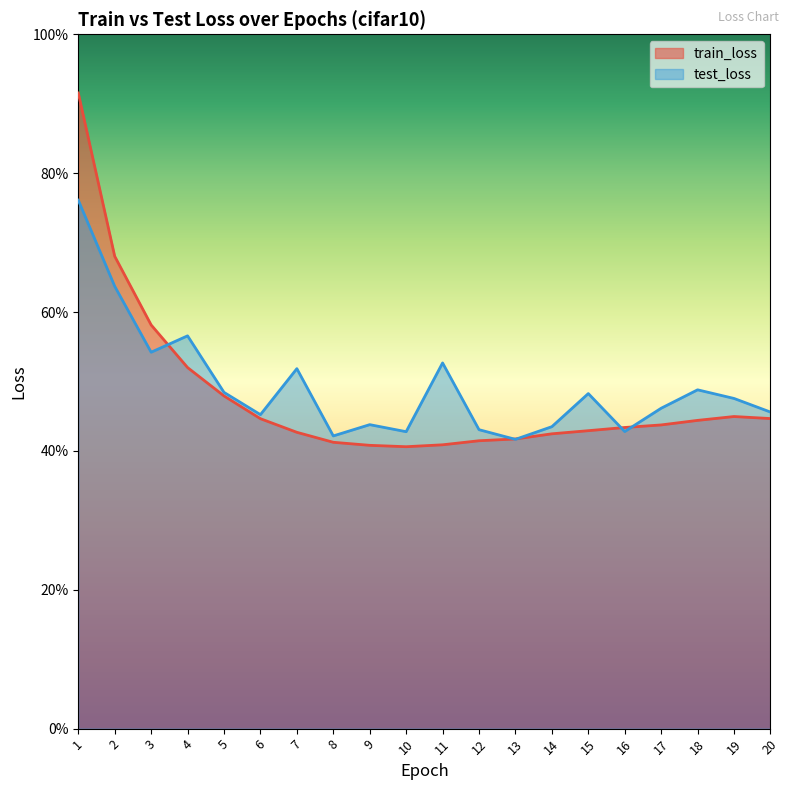

What is the lowest value of the test_loss series?

0.8